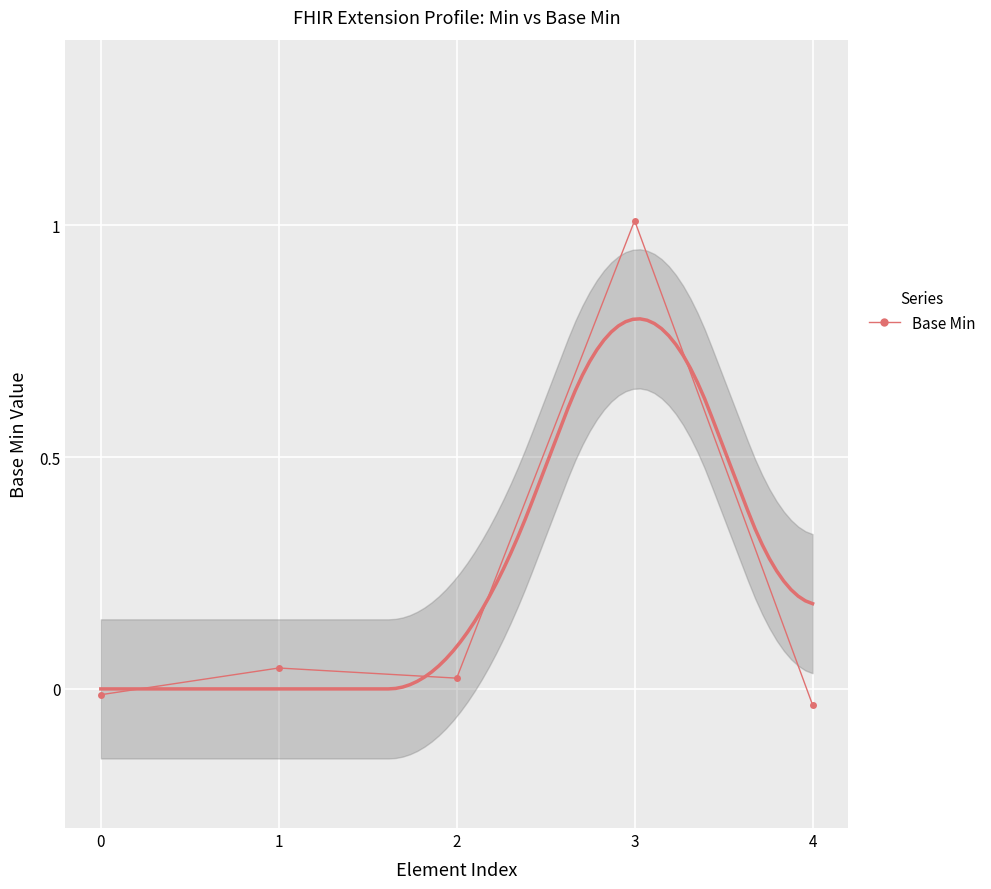

What is the change in value from 0 to 3?

+1.0